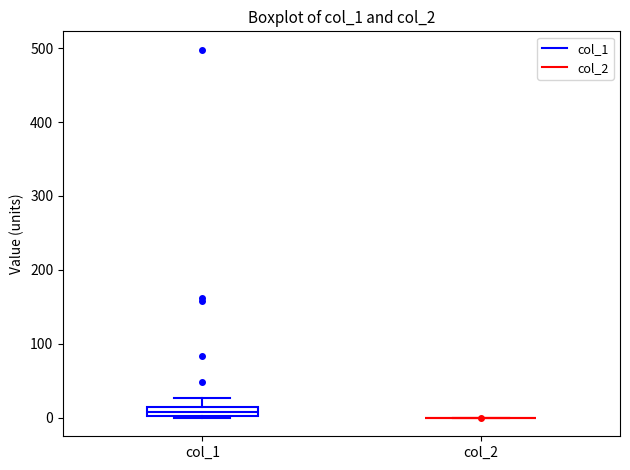

Which box is the tallest, from its lower edge to its upper edge?

col_1